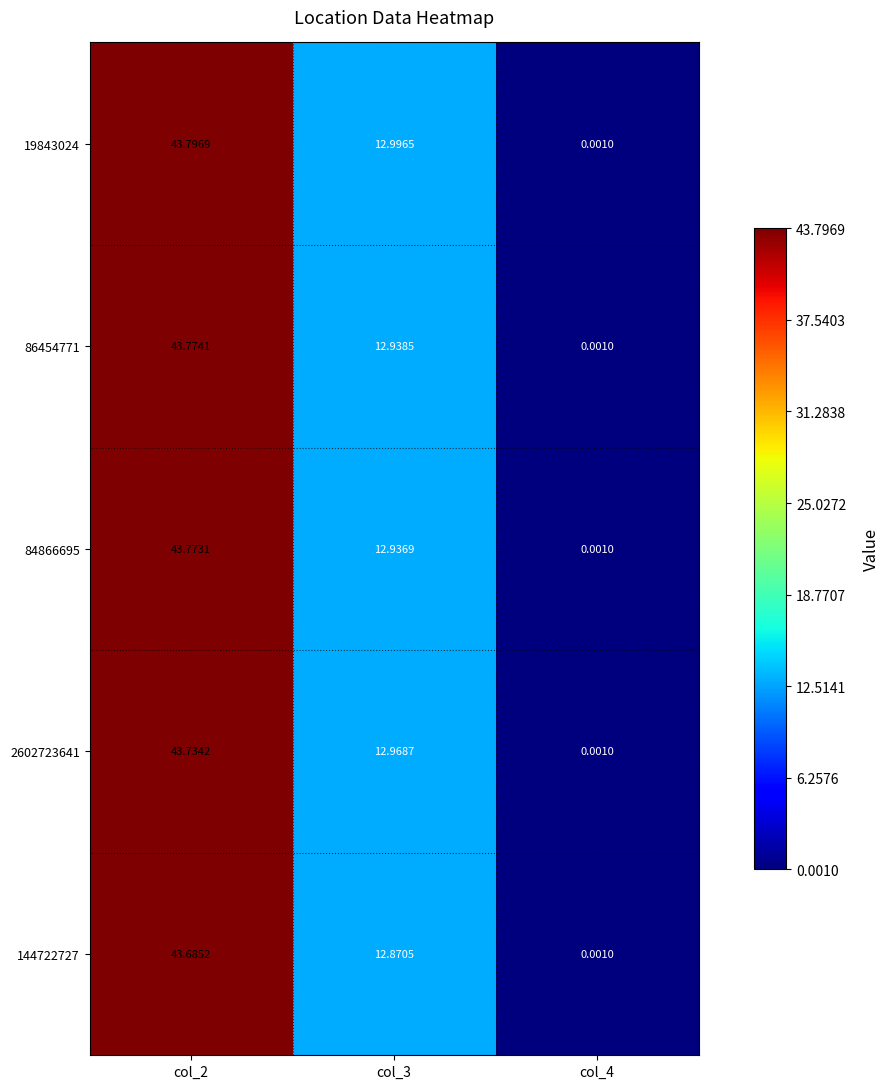

How many distinct data groups are displayed?

5